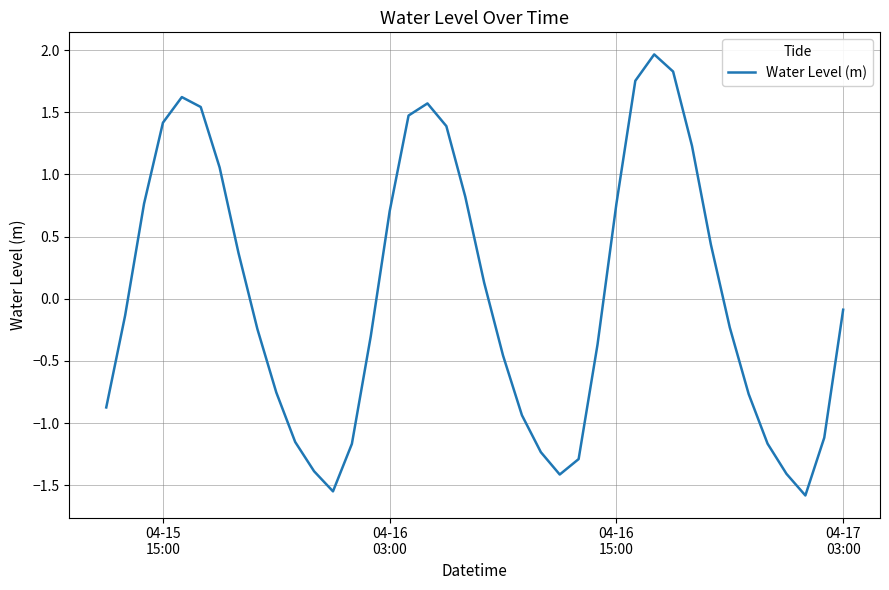

How many distinct data groups are displayed?

1